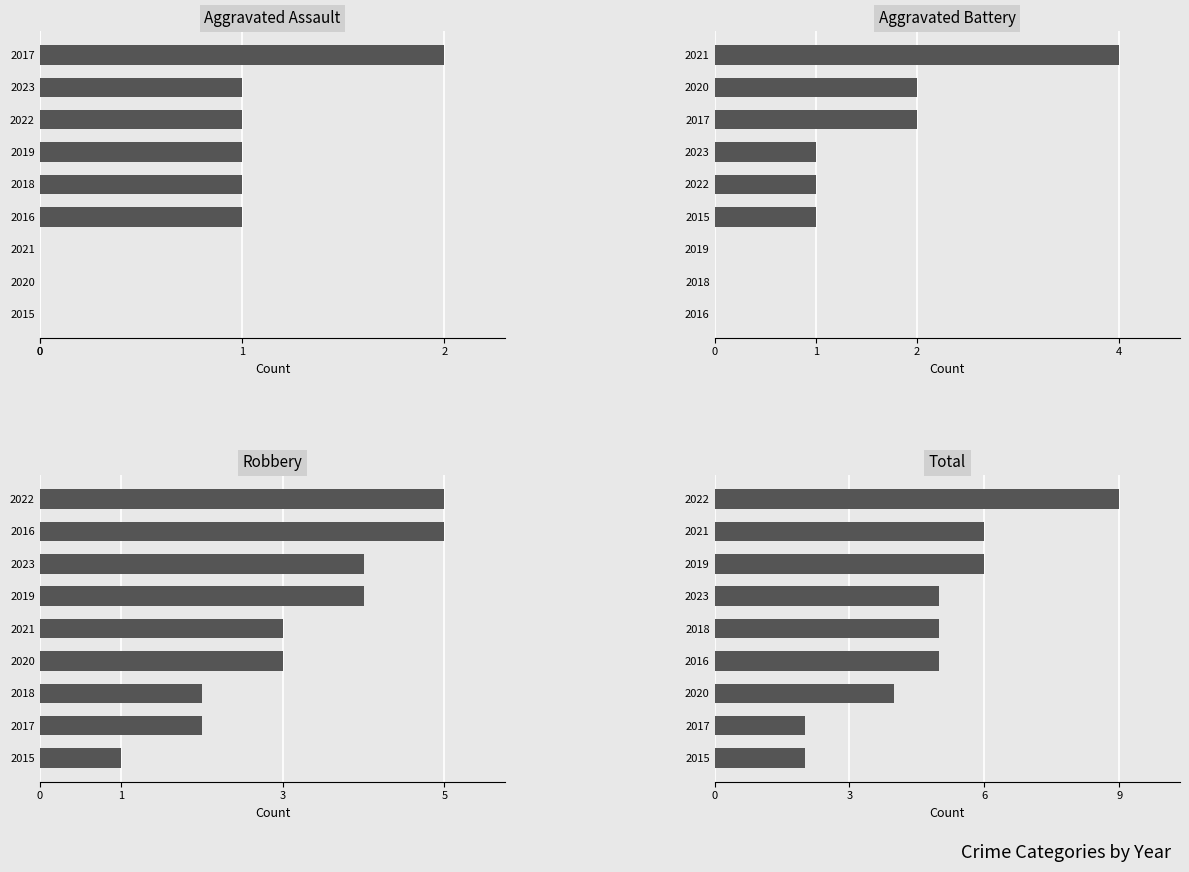

What is the maximum value for Aggravated Assault?

2